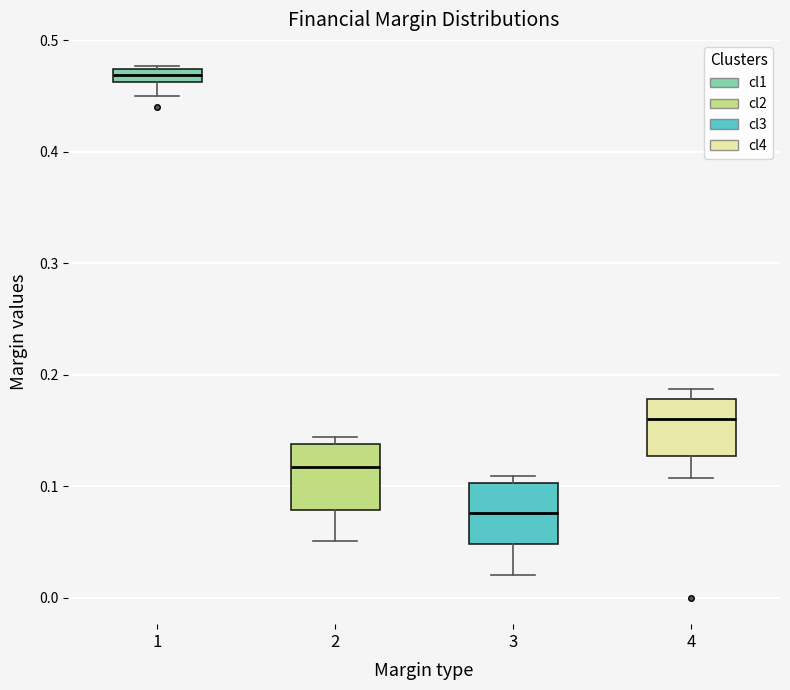

Which box's median line is the highest?

1